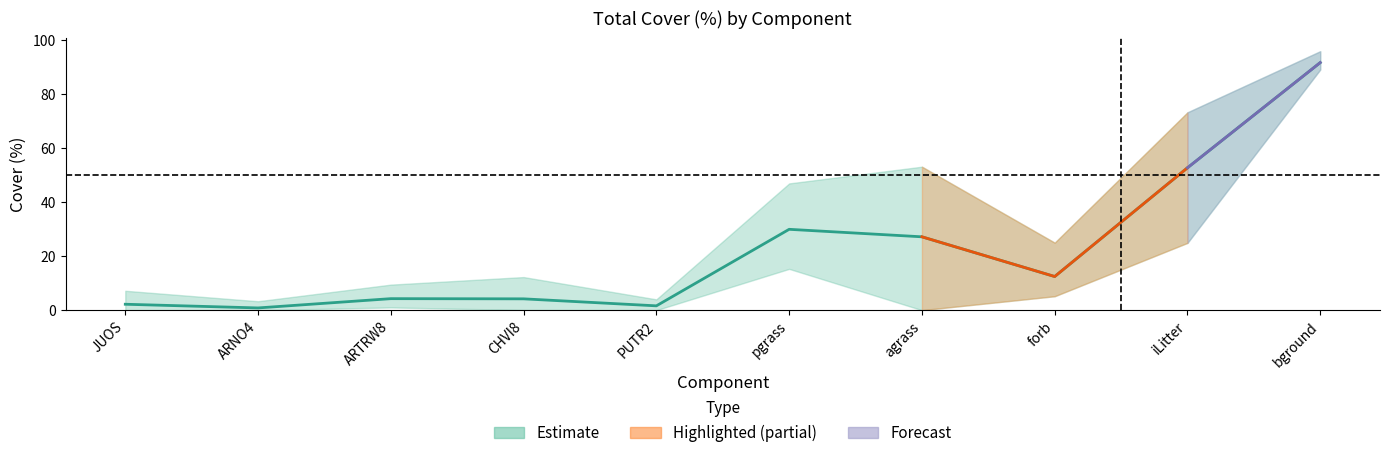

True or false: 90th and mean cross at least once.

False